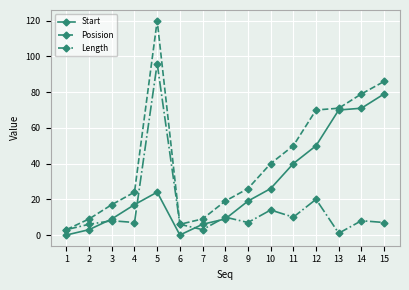

Rank the series at 5 from lowest to highest value.

Start, Length, Posision